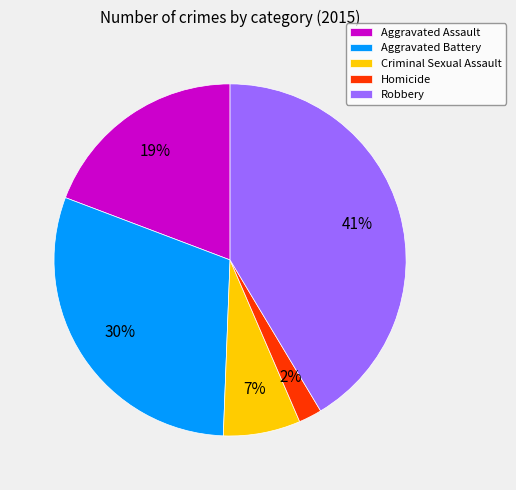

To the nearest percent, what percentage of the pie is Criminal Sexual Assault?

7%